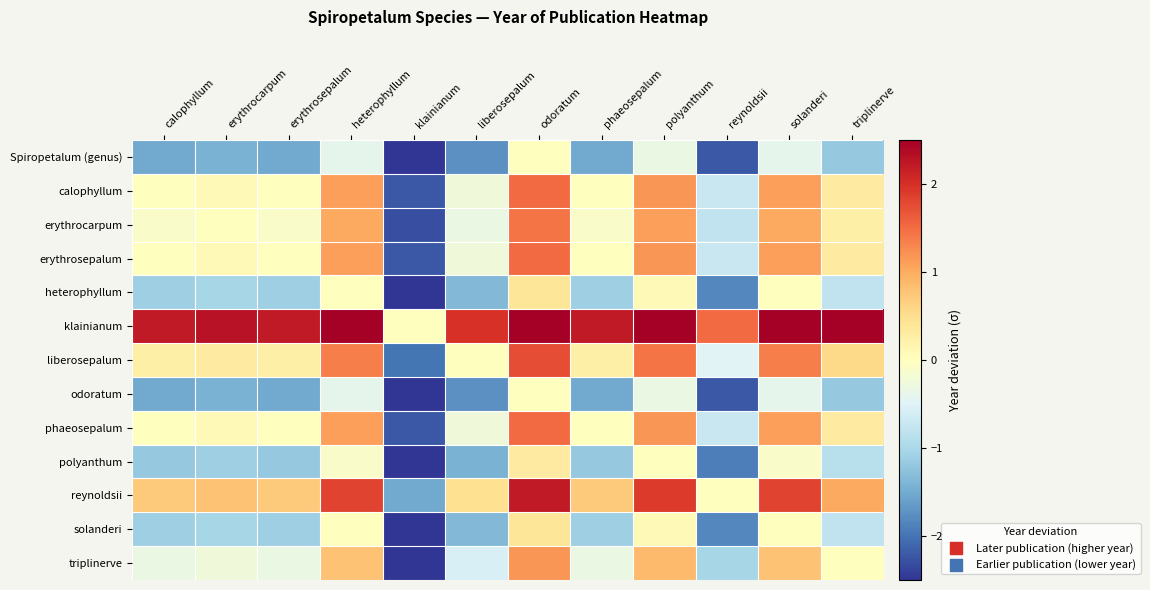

What is the spread (max minus min) of values at heterophyllum?

2.9